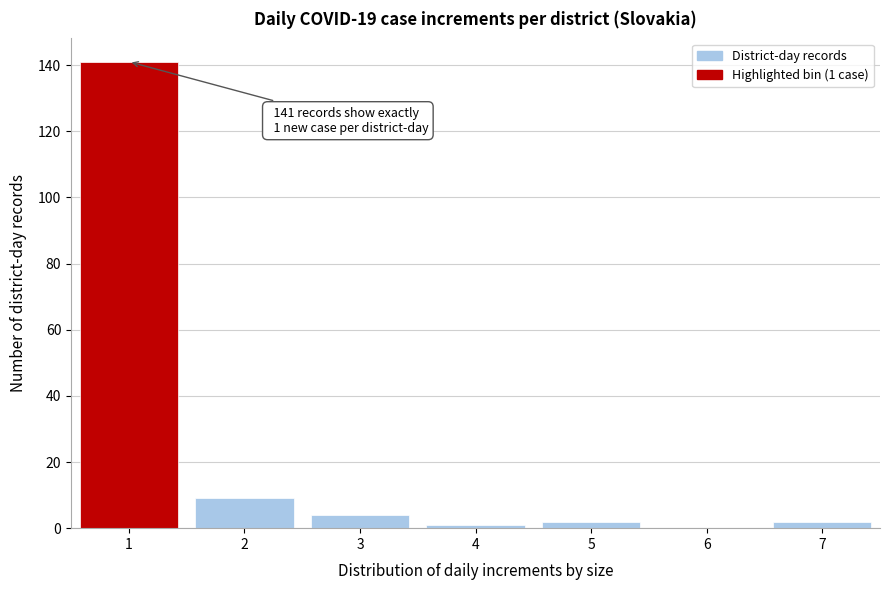

Reading left to right, list all the values displayed in this chart.

1=141	2=9	3=4	4=1	5=2	6=0	7=2